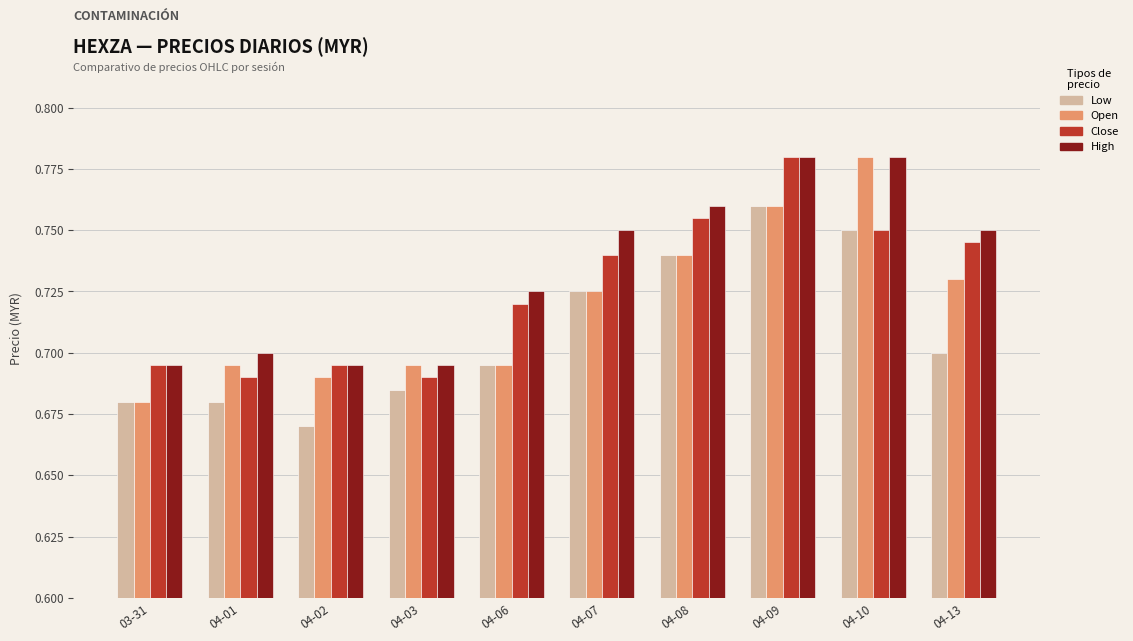

At which category is the sum across all series the highest?

04-09